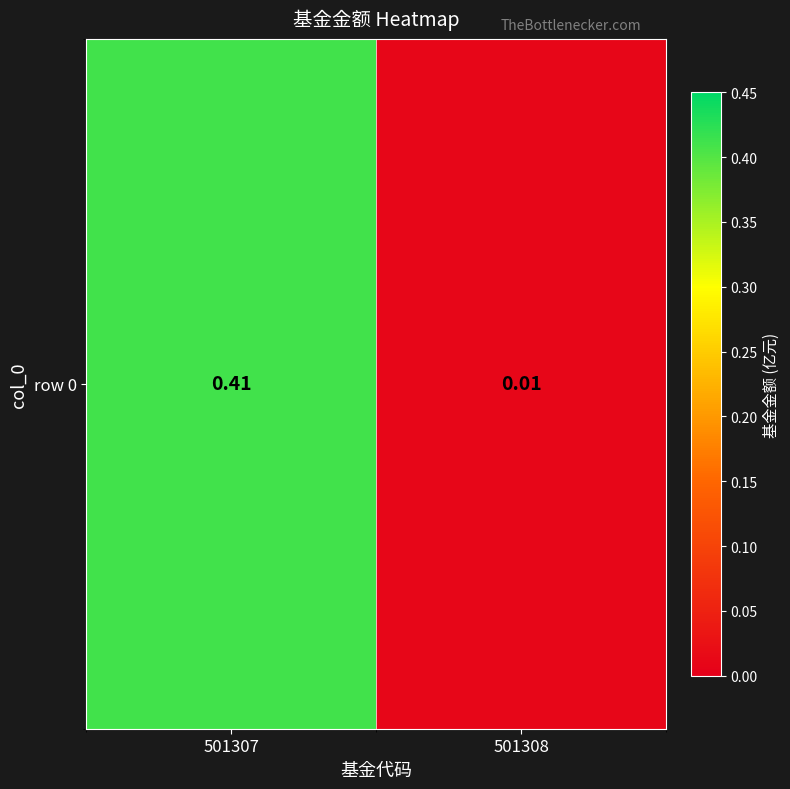

Is it true that the value at 501308 is 0.0?

True